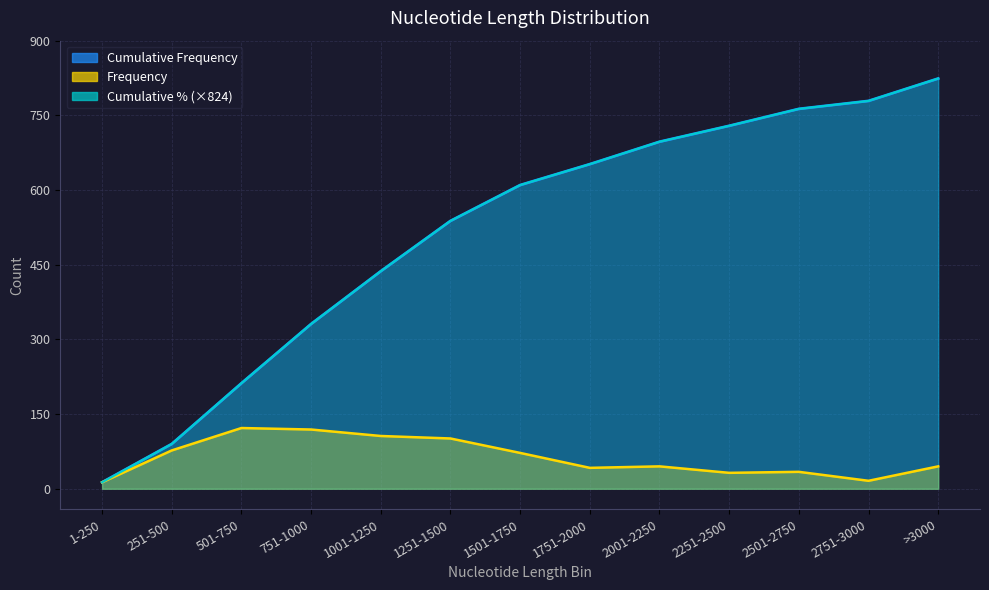

Reading left to right, what are all the values shown in this chart?

Cumulative Frequency: 13.0	90.0	212.0	331.0	437.0	538.0	610.0	652.0	697.0	729.0	763.0	779.0	824.0
Frequency: 13.0	77.0	122.0	119.0	106.0	101.0	72.0	42.0	45.0	32.0	34.0	16.0	45.0
Cumulative %: 13.0	90.0	212.0	331.0	437.0	538.0	610.0	652.0	697.0	729.0	763.0	779.0	824.0